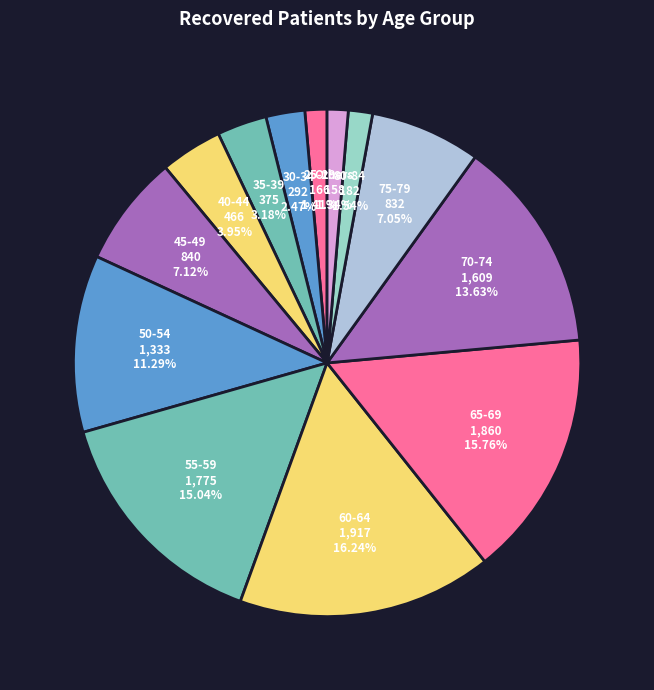

Count the number of slices in the pie.

13